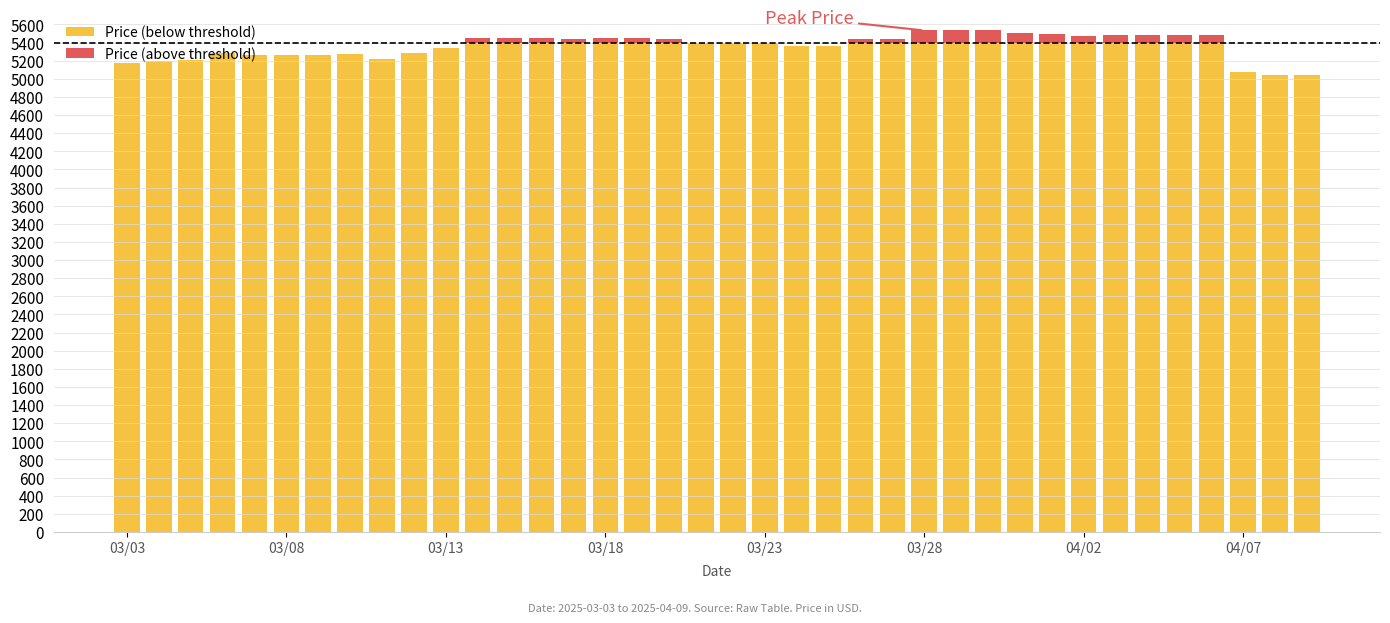

Between 36 and 8, which is larger?

8